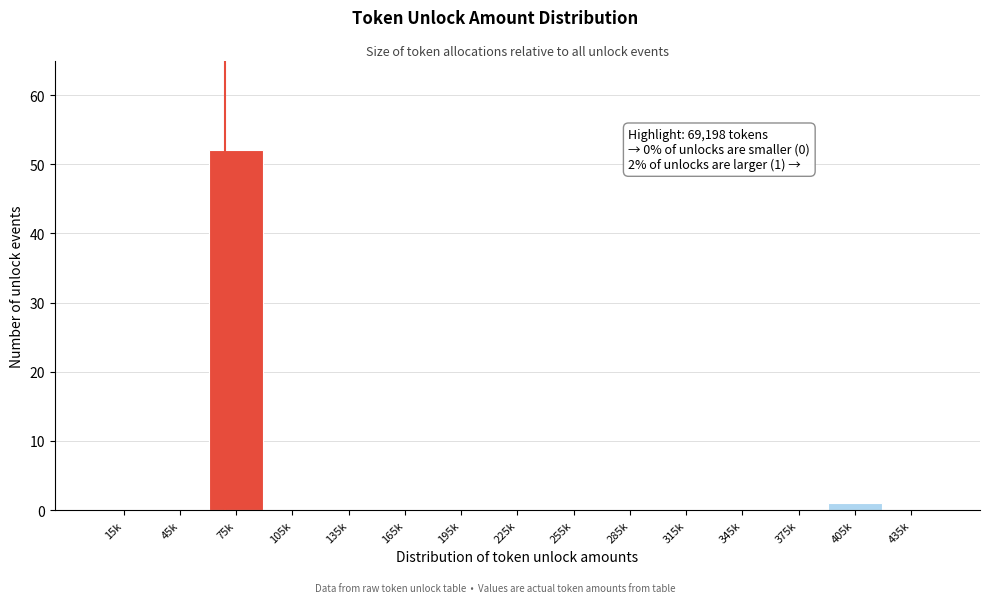

Reading left to right, what are all the values shown in this chart?

15k=0	45k=0	75k=52	105k=0	135k=0	165k=0	195k=0	225k=0	255k=0	285k=0	315k=0	345k=0	375k=0	405k=1	435k=0